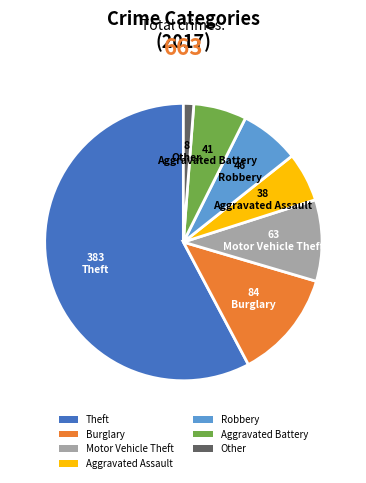

Which slice represents more than half of the pie?

Theft